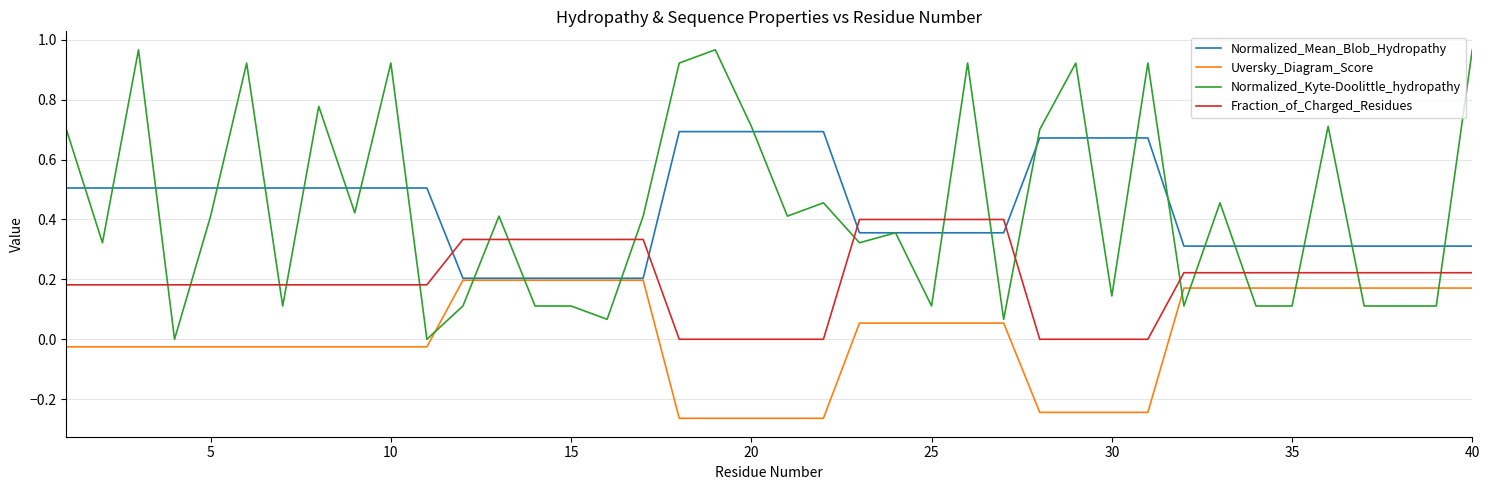

Which series has the widest spread of values?

Normalized_Kyte-Doolittle_hydropathy